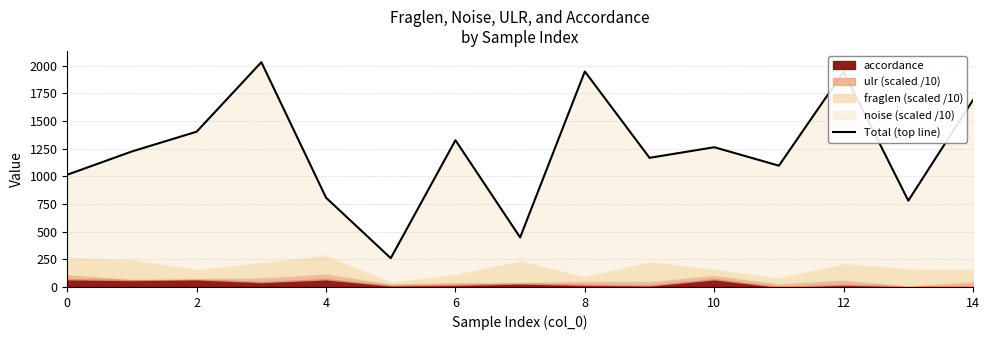

What is the approximate value at 0?

1014.0